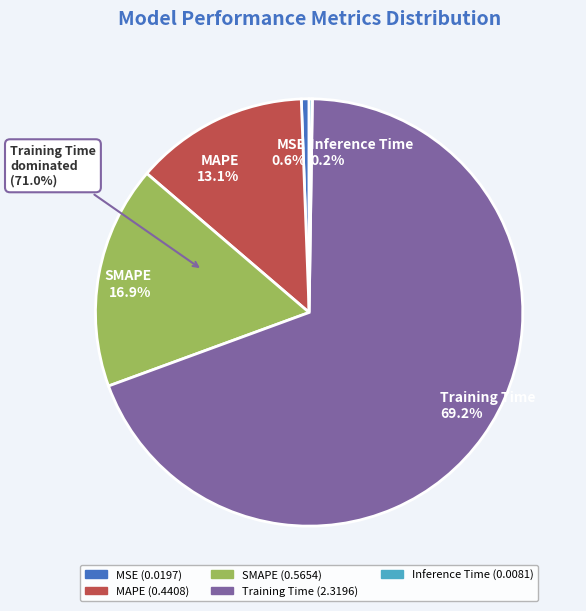

Count the number of slices in the pie.

5